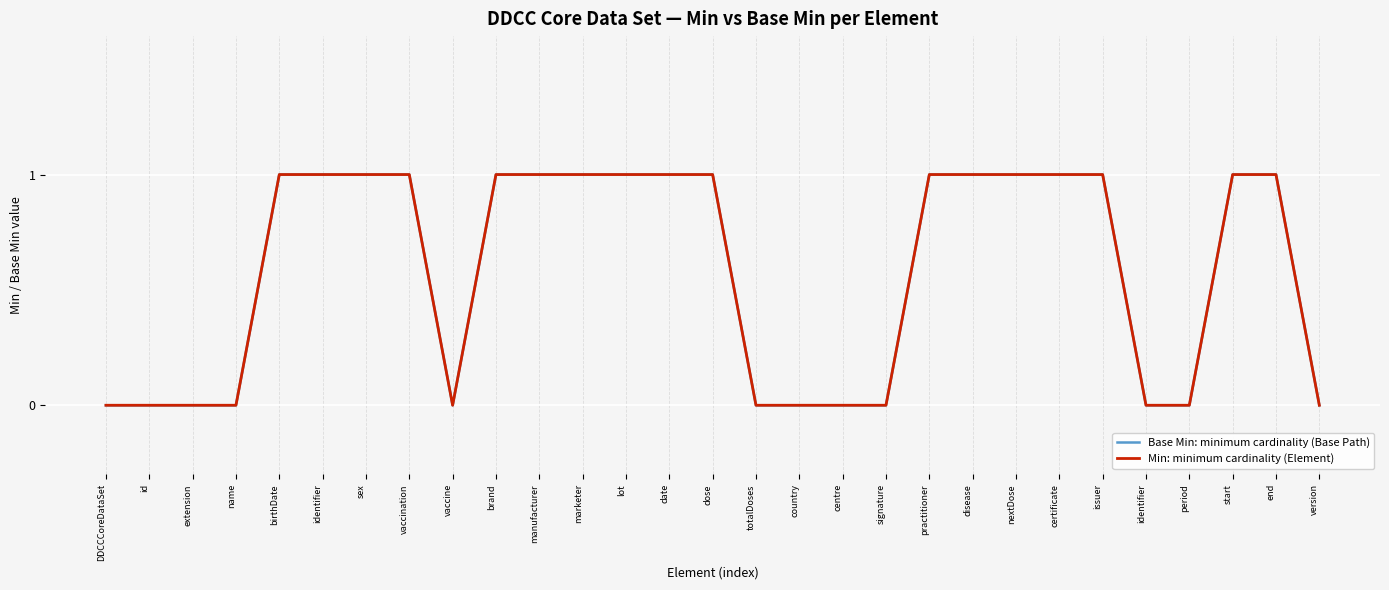

At how many categories does at least one series exceed 0?

17